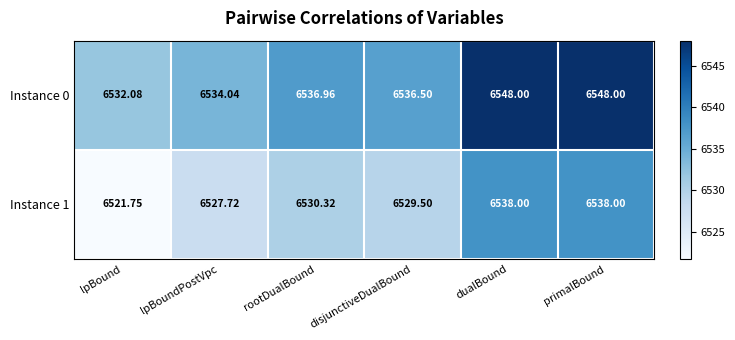

Rank the series by their average value, from highest to lowest.

Instance 0, Instance 1